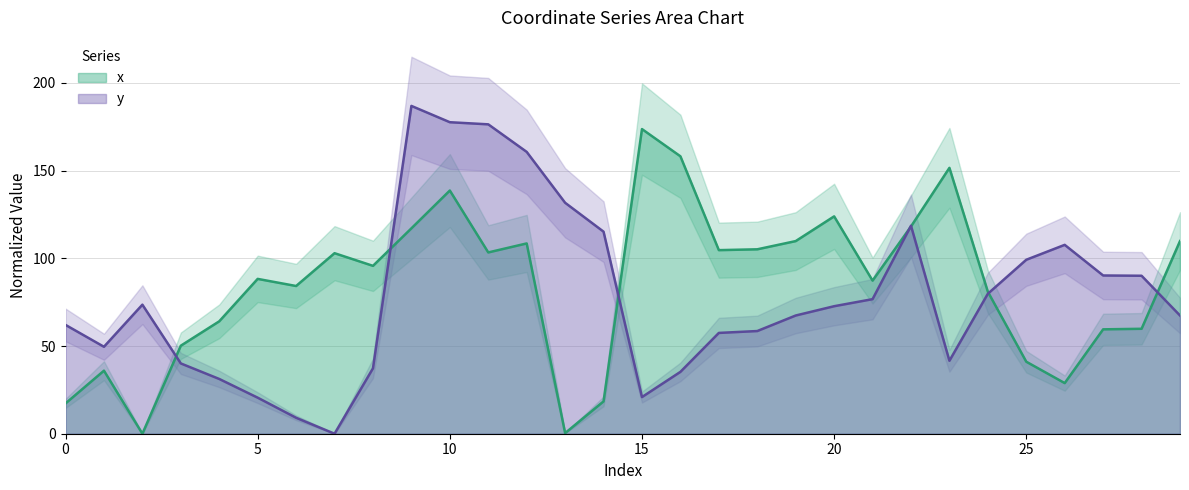

What are all the series names shown in the legend?

x, y